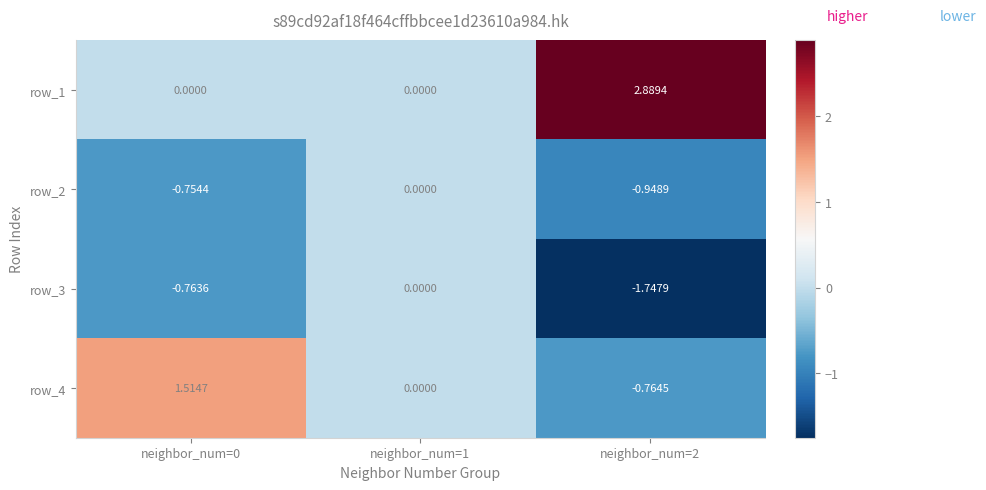

At neighbor_num=0, list the series in order from largest to smallest.

row_4, row_1, row_2, row_3